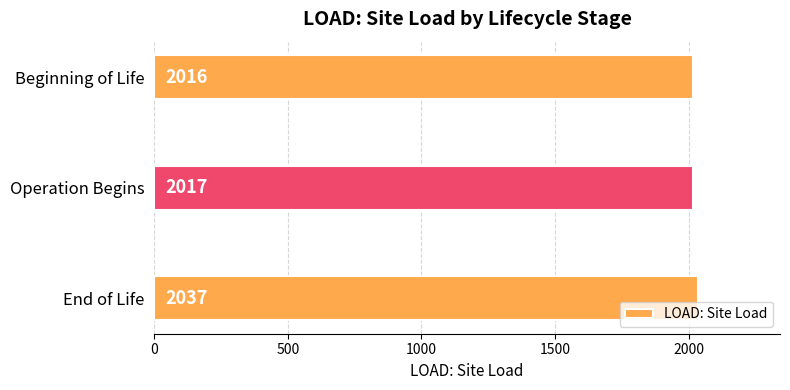

What is the smallest value displayed?

2016